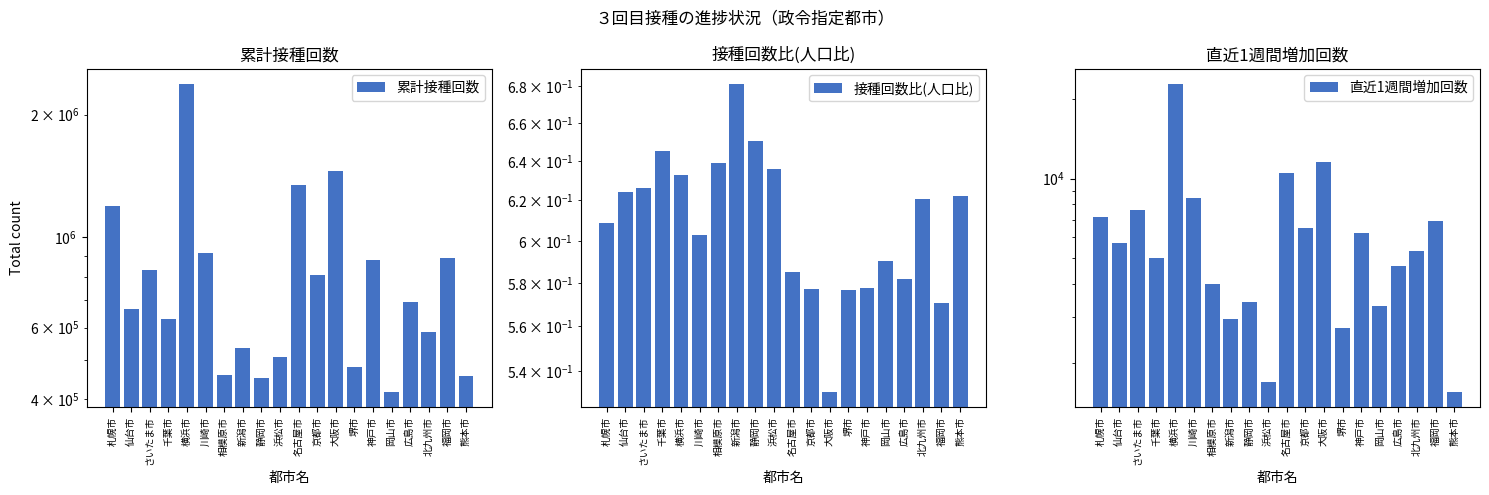

What position from the left is 川崎市?

6